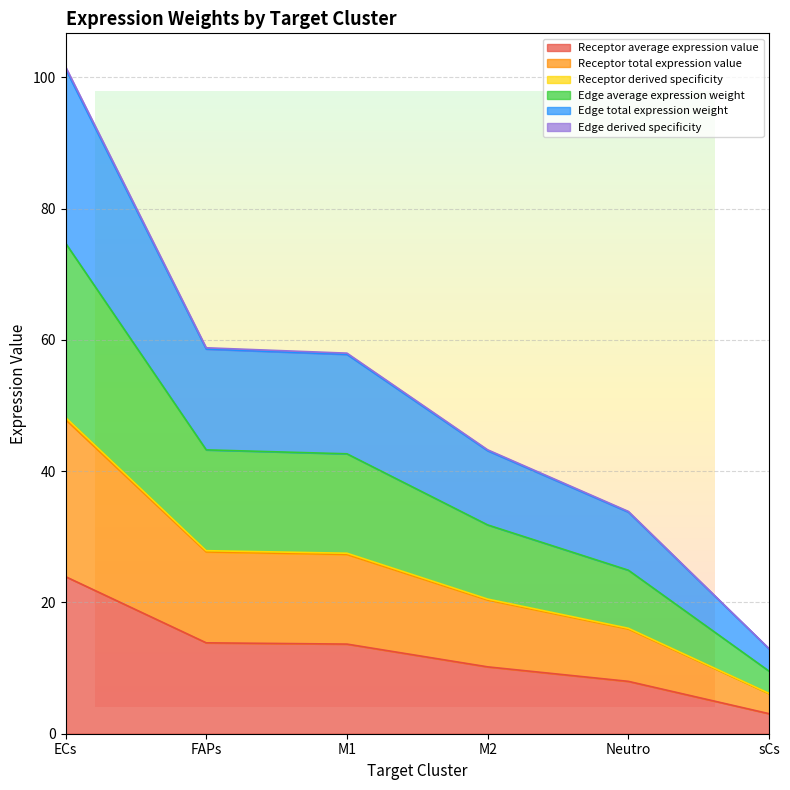

How many categories are shown in the chart?

6